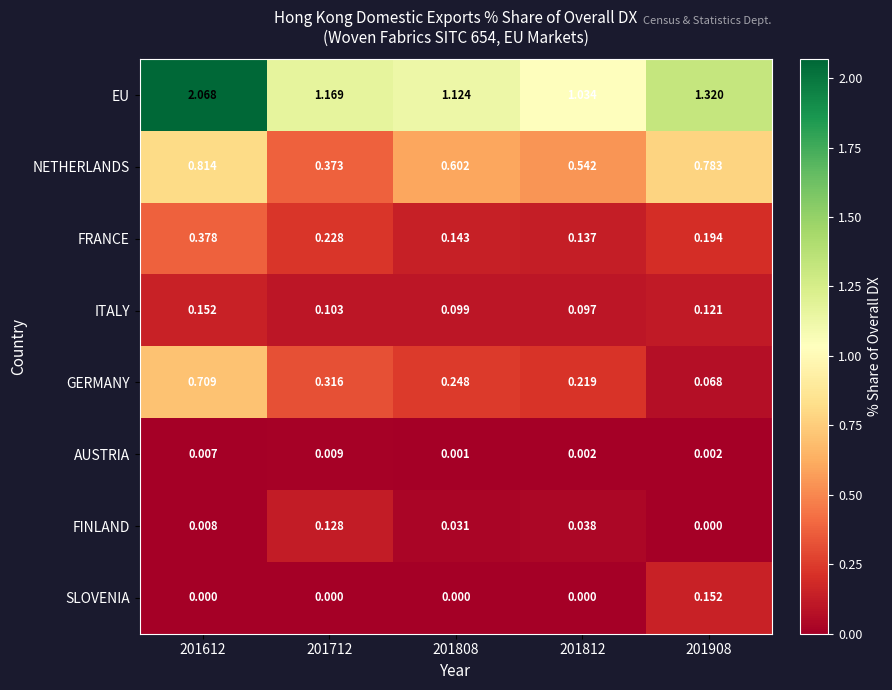

At which category is the sum across all series the highest?

201612